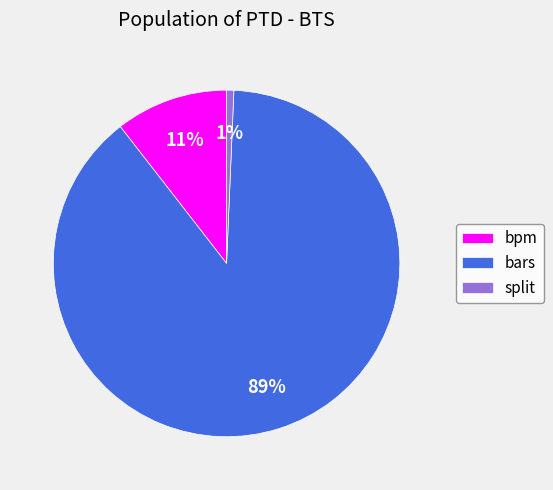

Which slice represents more than half of the pie?

bars